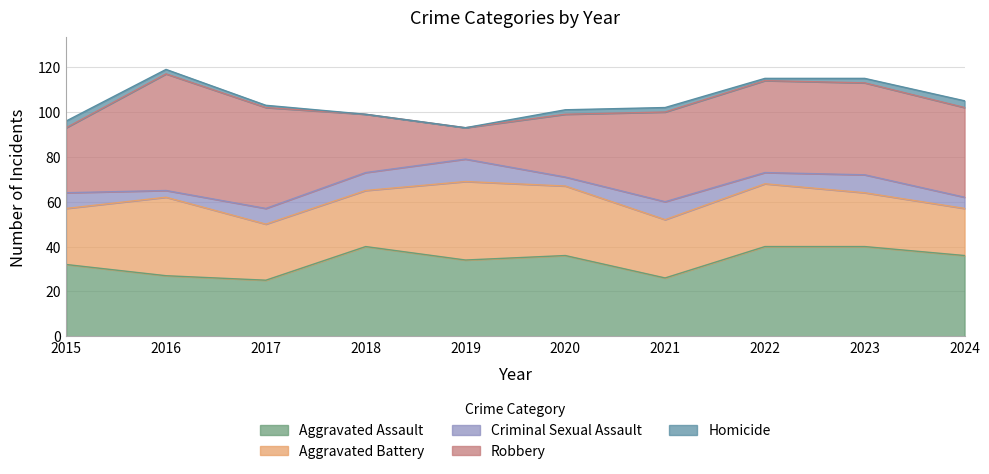

True or false: Robbery has a value of 14 at 2018.

False